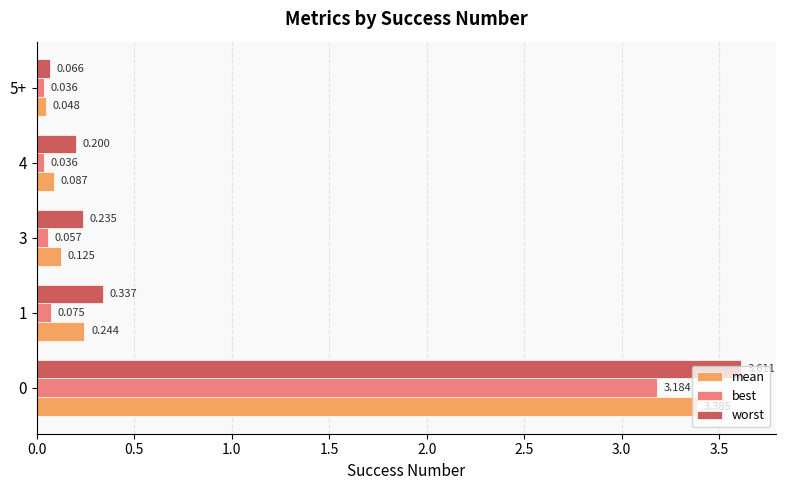

Which series changed the most between 1 and 5+?

worst